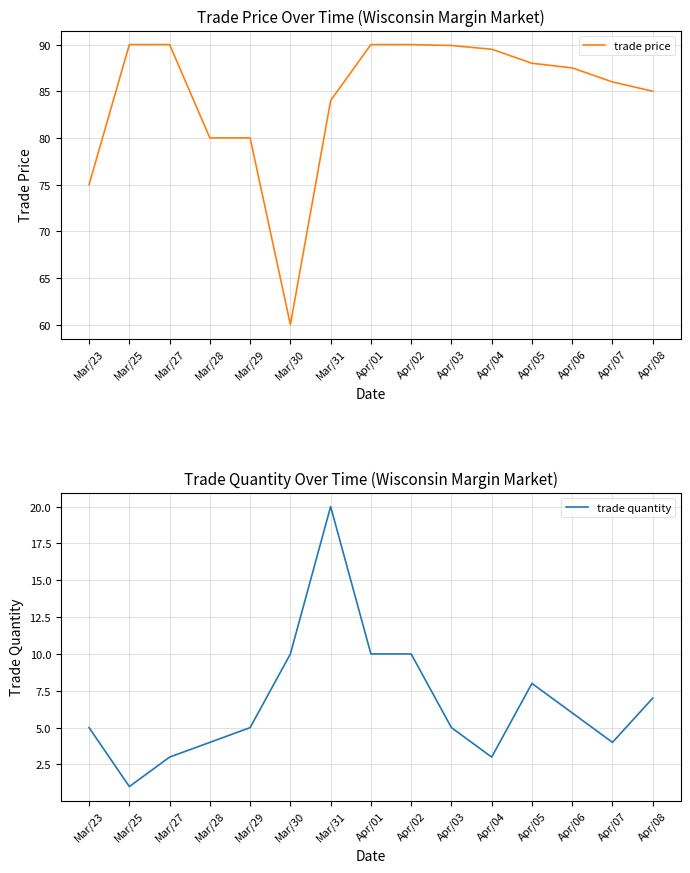

What is the difference between the maximum and minimum values in the trade quantity series?

19